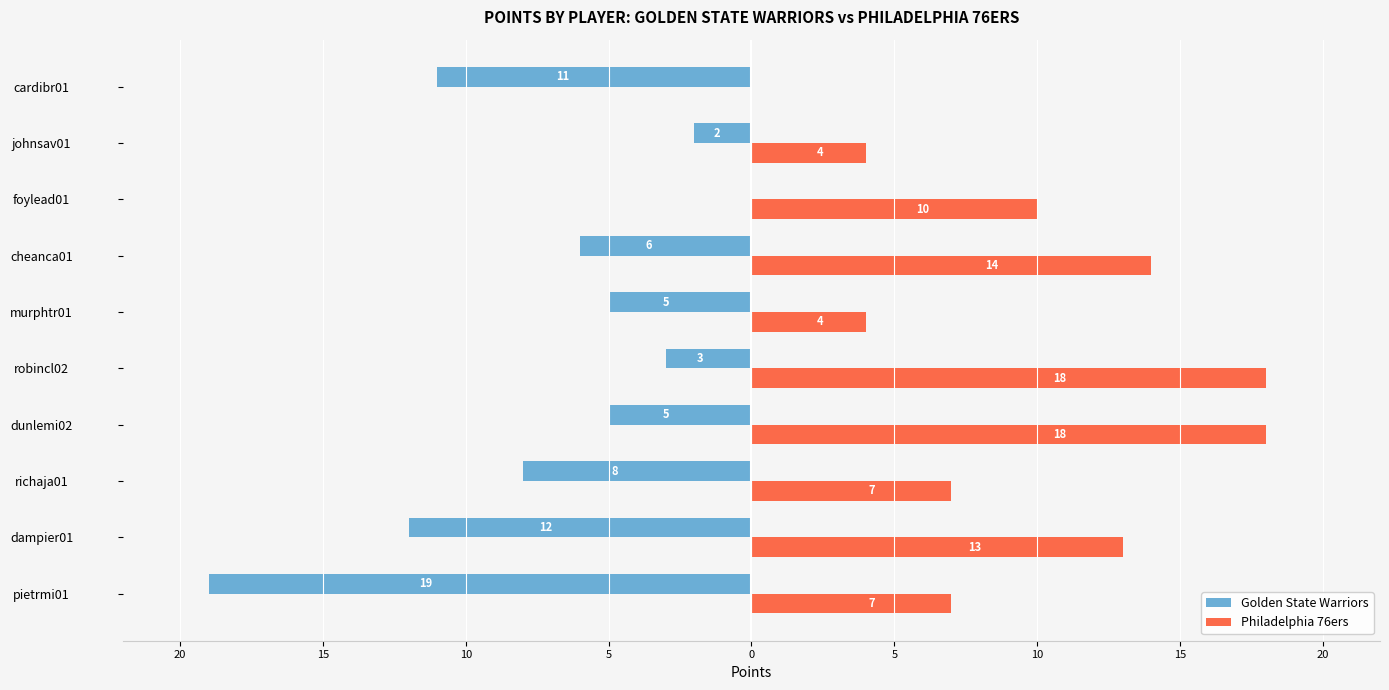

What are all the series names shown in the legend?

Golden State Warriors, Philadelphia 76ers